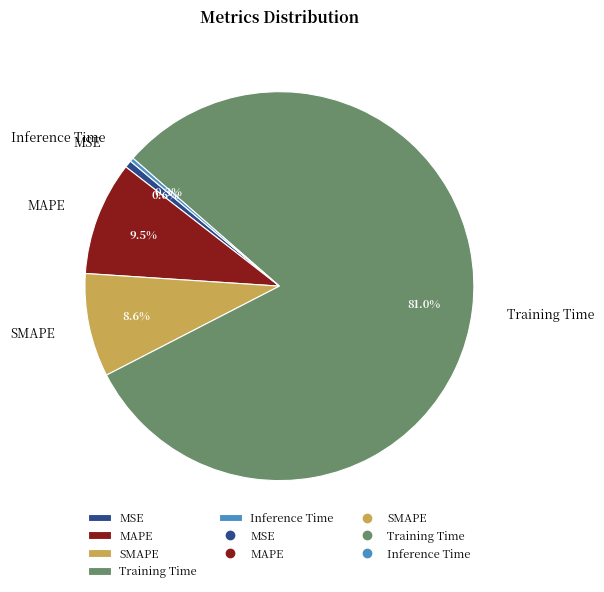

Is there a majority slice in this chart?

Yes